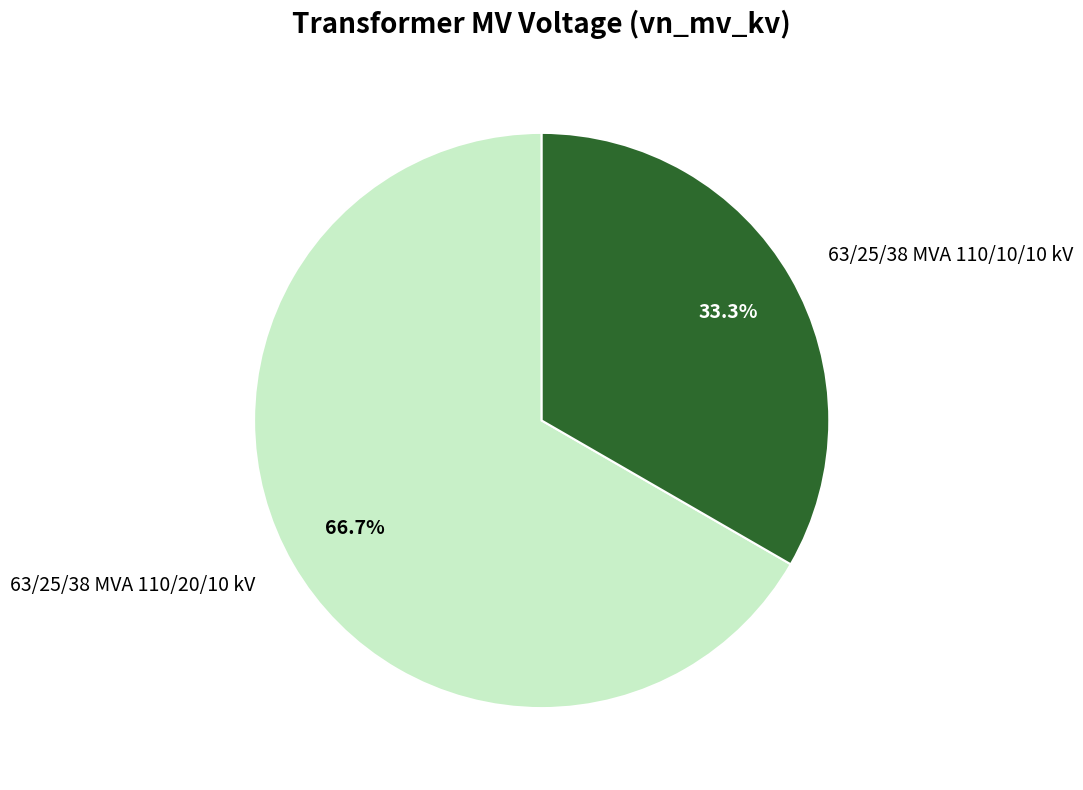

To the nearest percent, what is the average slice percentage?

50%